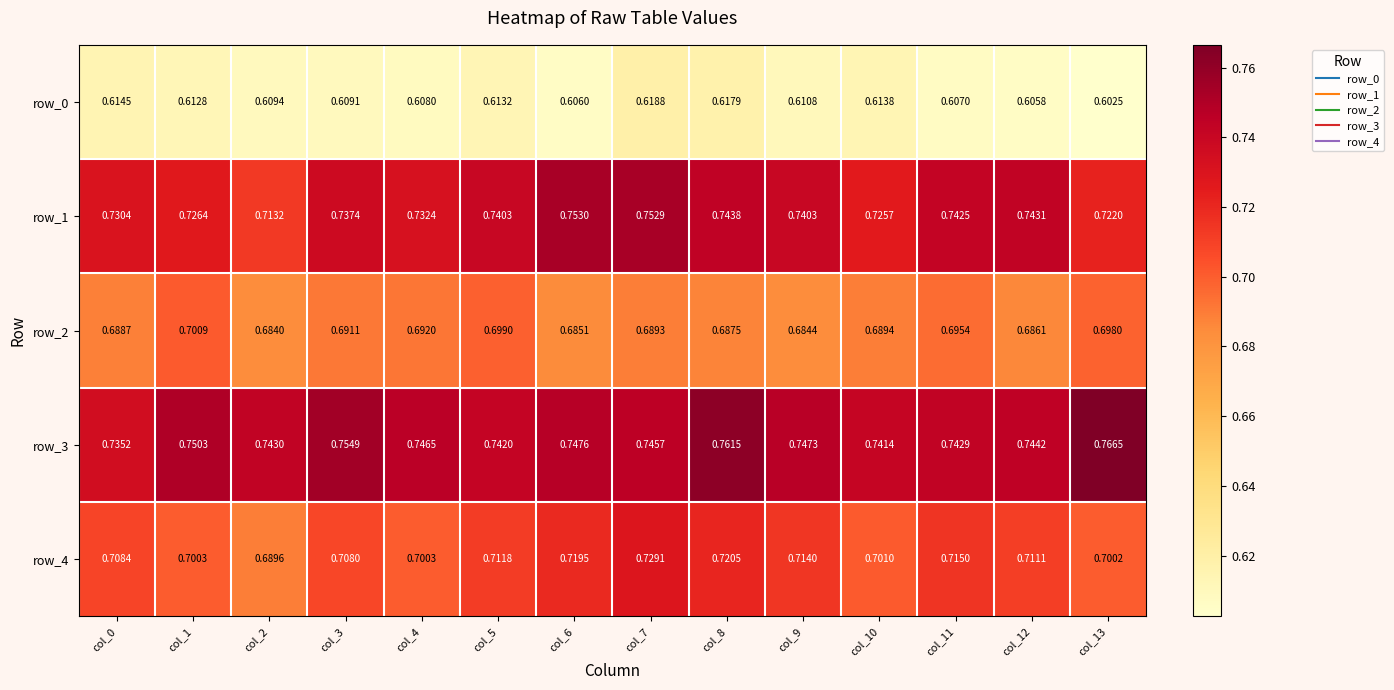

Is it true that row_2 equals 0.4 at col_11?

False